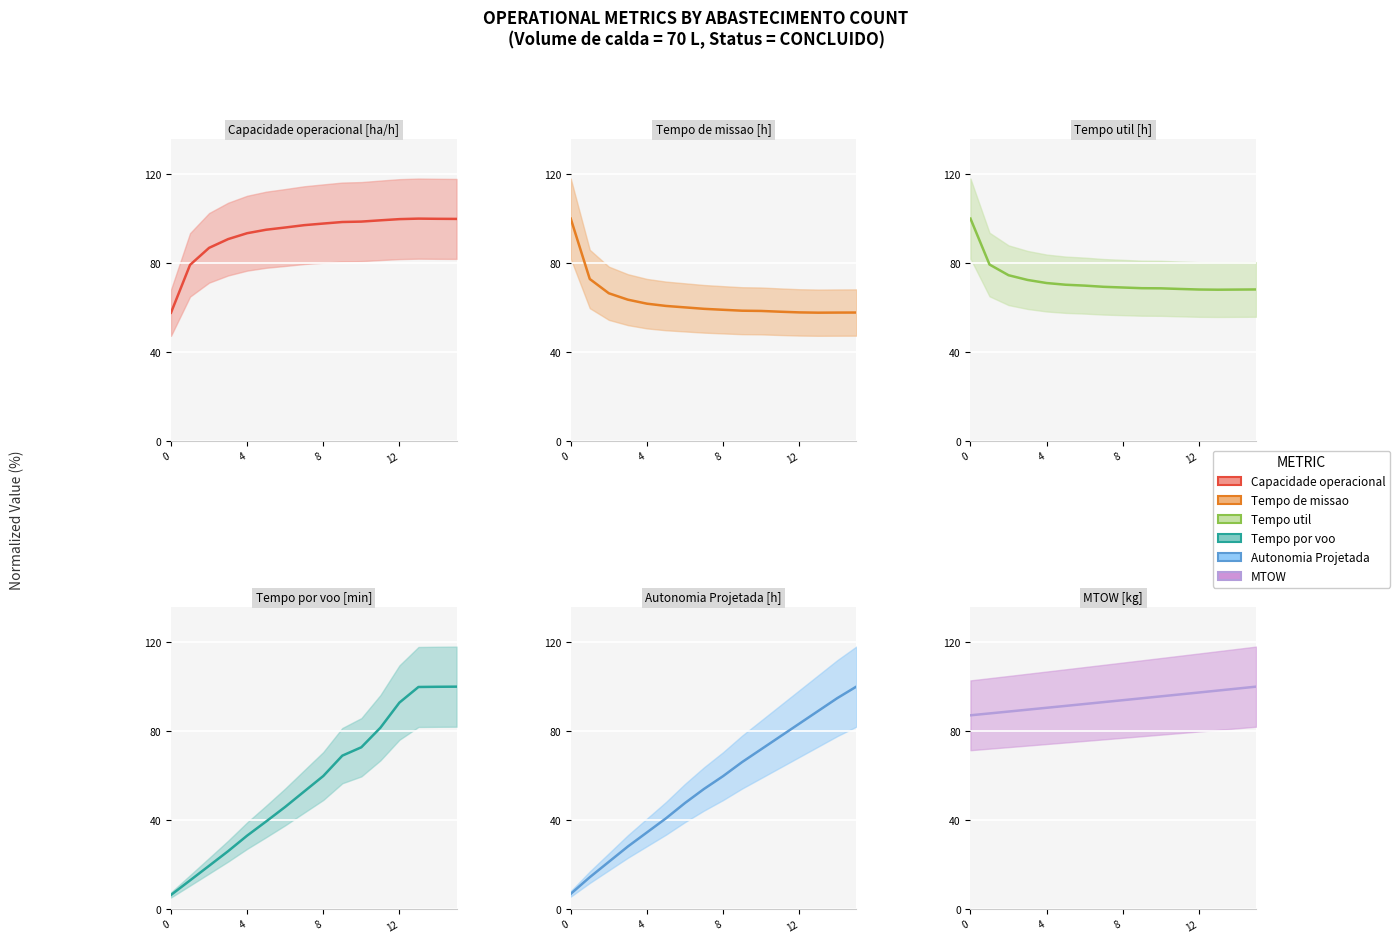

Which series changed the most between 5 and 9?

Tempo por voo [min] (line)